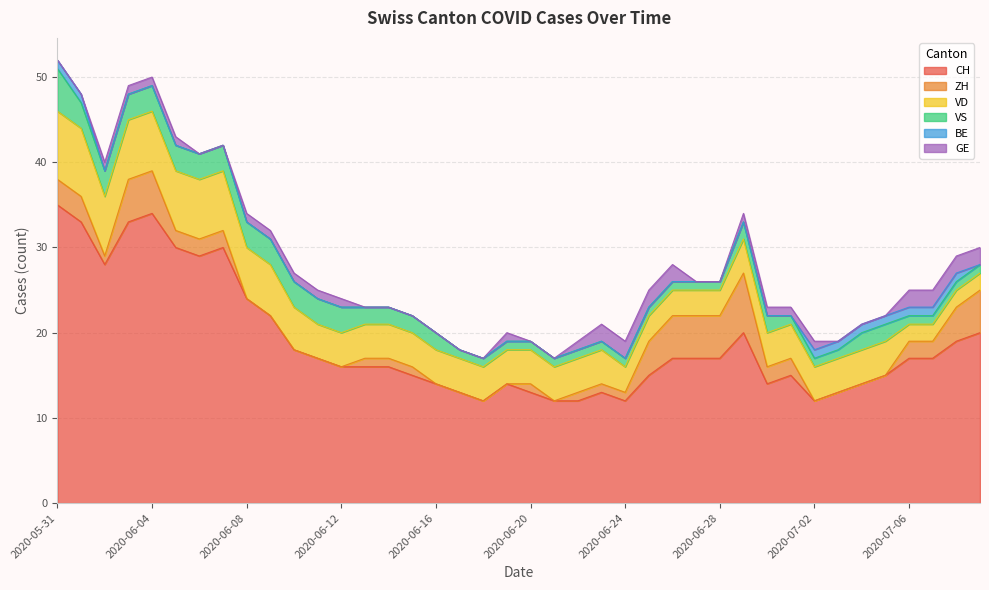

List the labels in order of GE value, smallest first.

2020-05-31, 2020-06-01, 2020-06-06, 2020-06-07, 2020-06-13, 2020-06-14, 2020-06-15, 2020-06-16, 2020-06-17, 2020-06-18, 2020-06-20, 2020-06-21, 2020-06-27, 2020-06-28, 2020-07-03, 2020-07-04, 2020-07-05, 2020-06-02, 2020-06-03, 2020-06-04, 2020-06-05, 2020-06-08, 2020-06-09, 2020-06-10, 2020-06-11, 2020-06-12, 2020-06-19, 2020-06-22, 2020-06-29, 2020-06-30, 2020-07-01, 2020-07-02, 2020-06-23, 2020-06-24, 2020-06-25, 2020-06-26, 2020-07-06, 2020-07-07, 2020-07-08, 2020-07-09